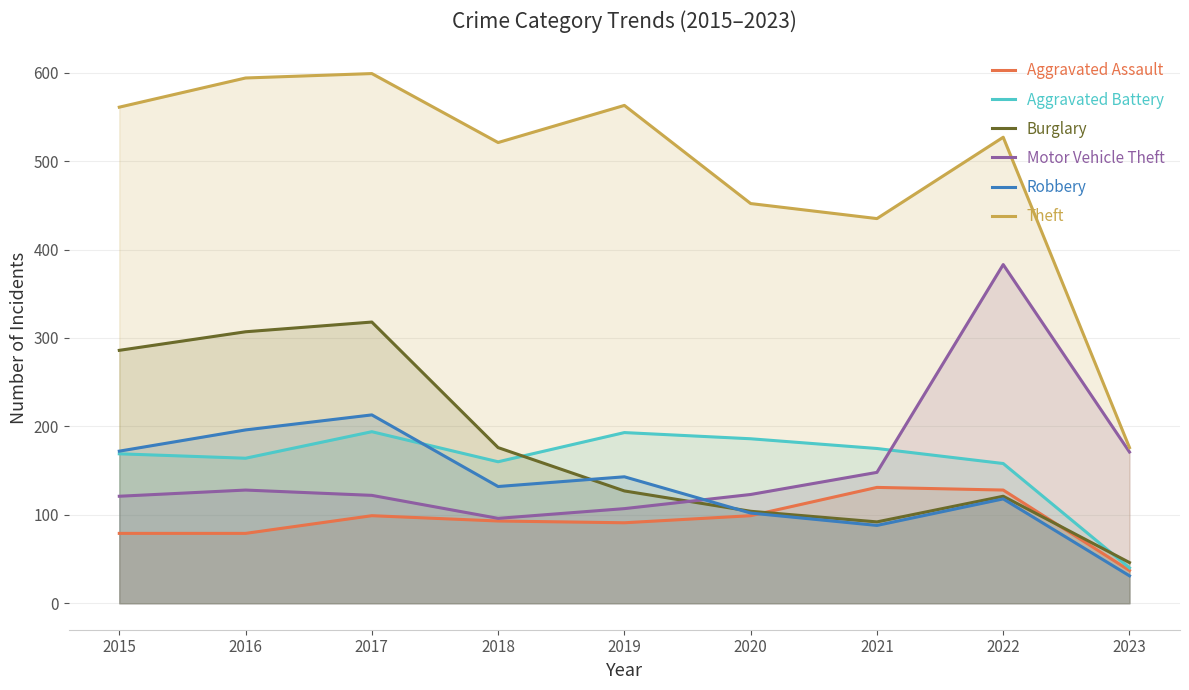

How many interior local valleys does the Aggravated Assault series have?

1